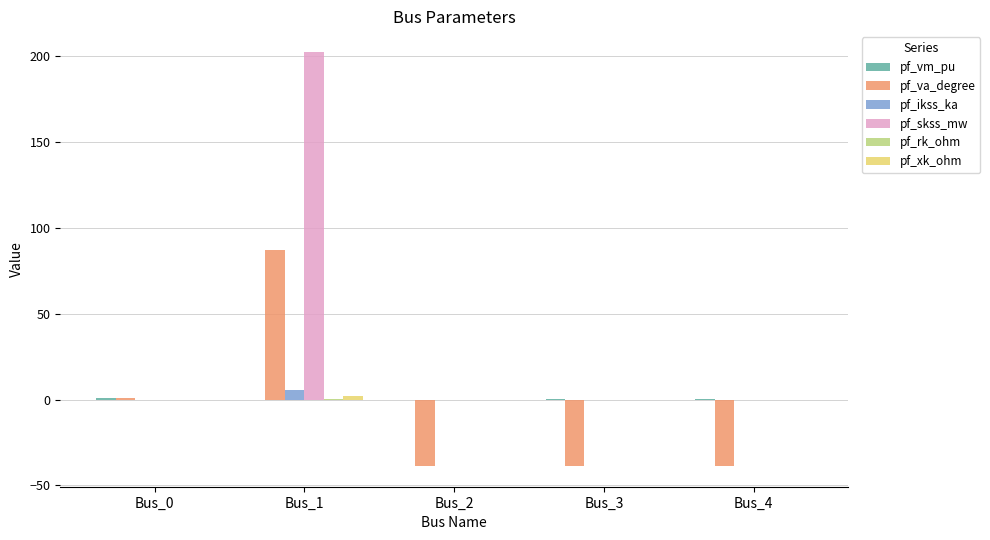

Is the value of pf_ikss_ka at Bus_2 greater than the value of pf_va_degree at Bus_3?

Yes